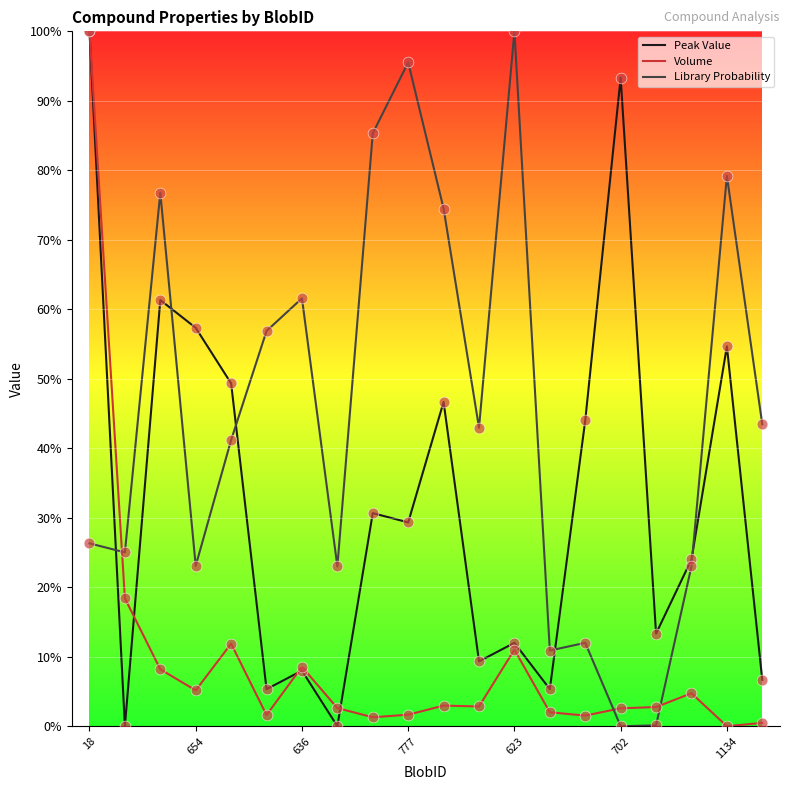

Which series has the largest total across all categories?

Library Probability